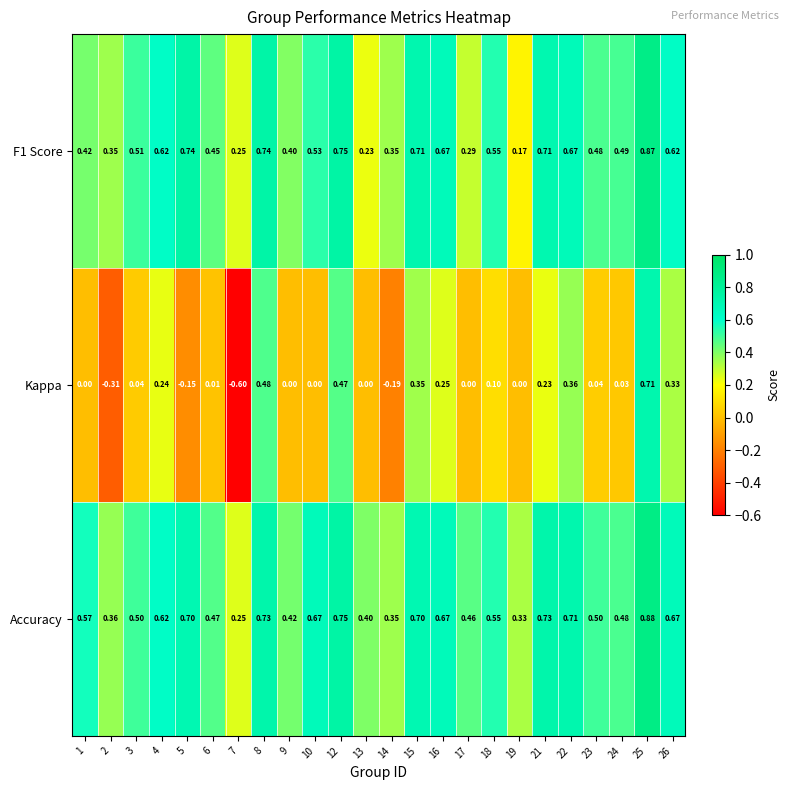

Which series has the largest total across all categories?

Accuracy